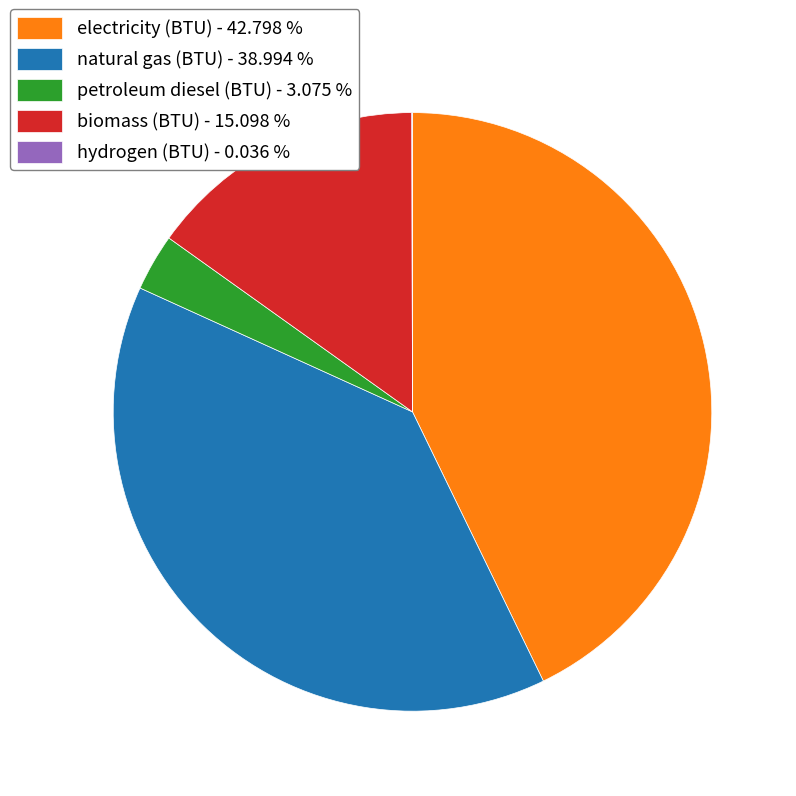

Is the sum of biomass (BTU) - 15.098 % and electricity (BTU) - 42.798 % greater than half?

Yes